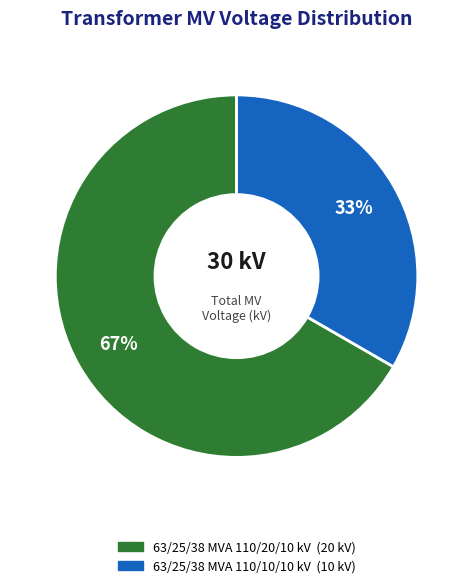

Is there any slice that represents more than half of the pie?

Yes